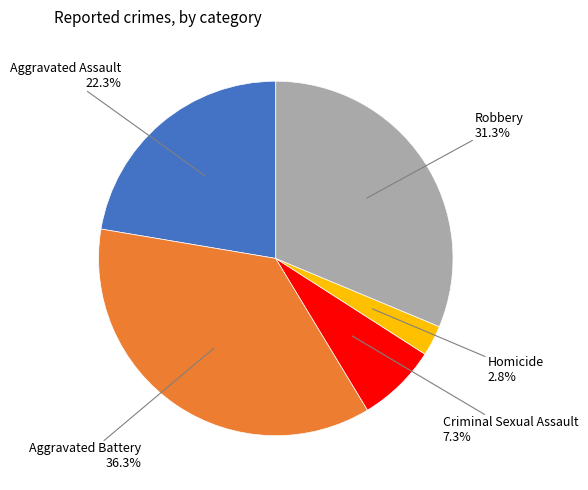

How many slices are in this pie chart?

5